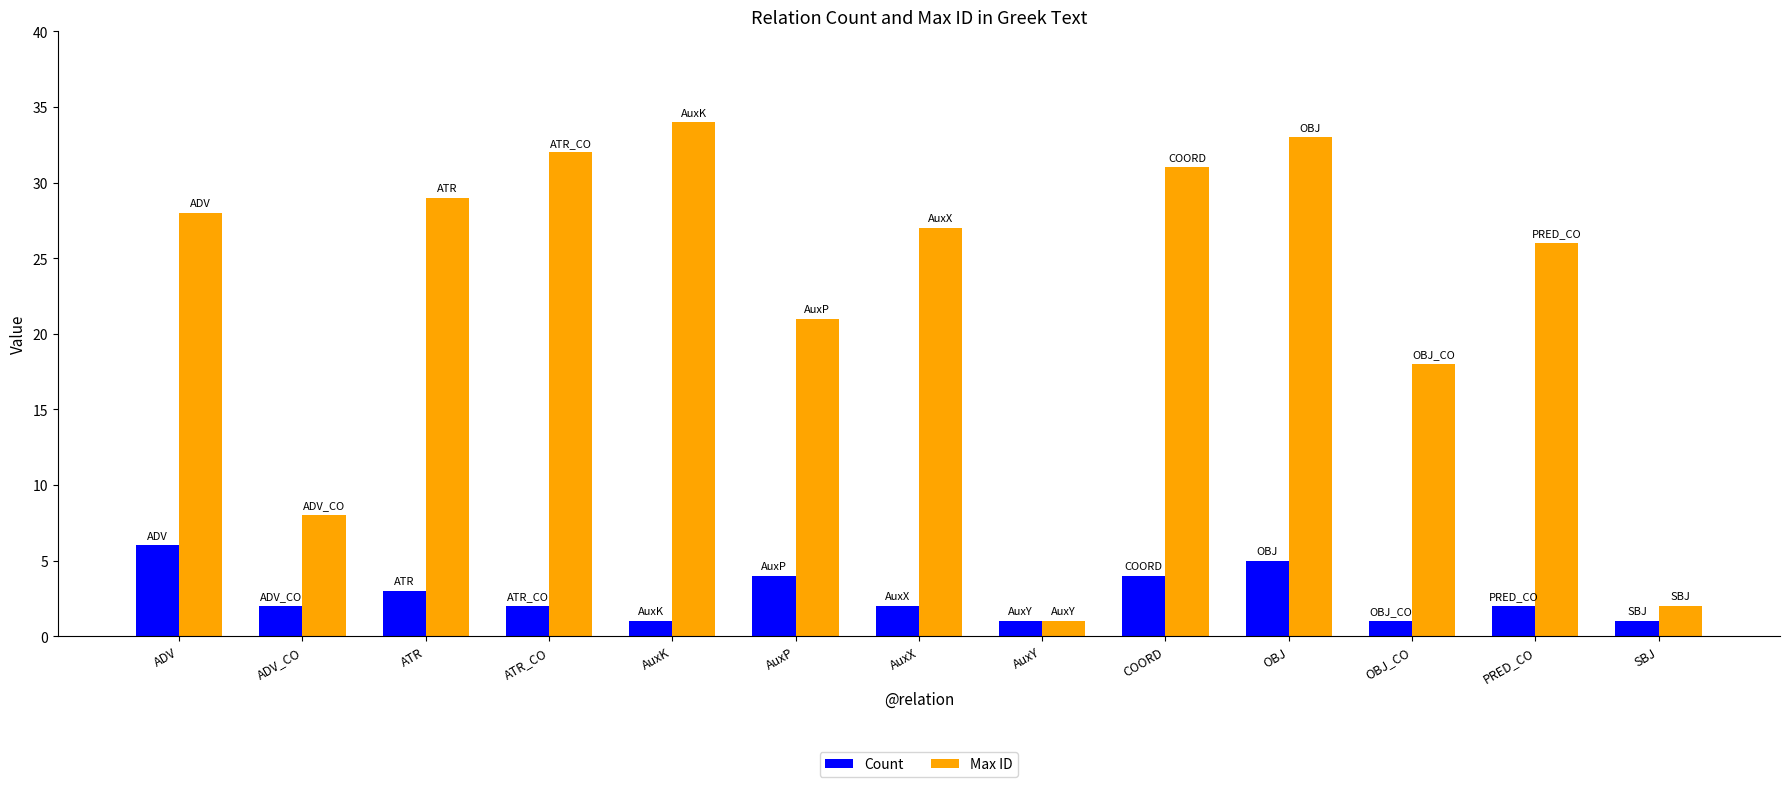

Are the bars grouped side by side (vs. stacked)?

Yes